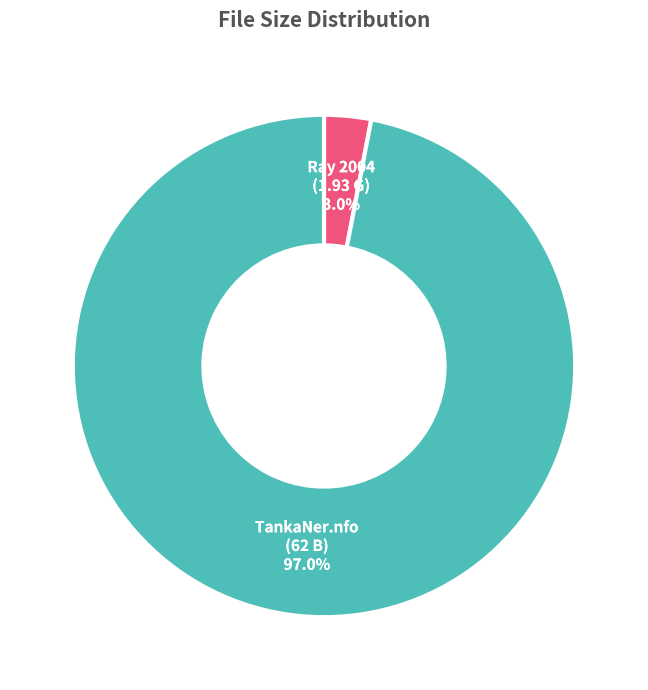

Is there a majority slice in this chart?

Yes